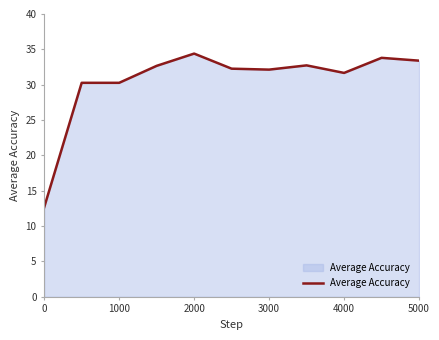

What is the difference between the maximum and minimum values?

21.7